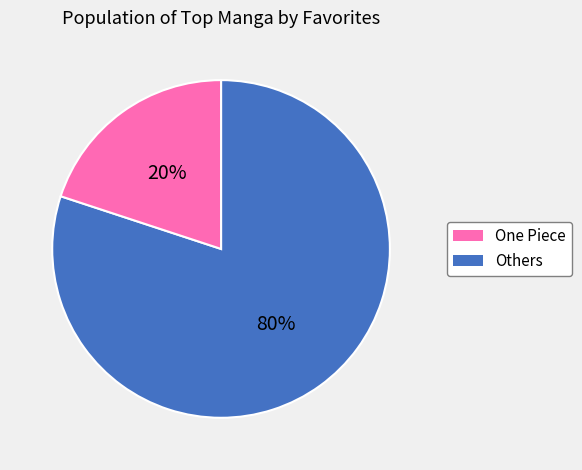

To the nearest percent, what is the average slice percentage?

50%